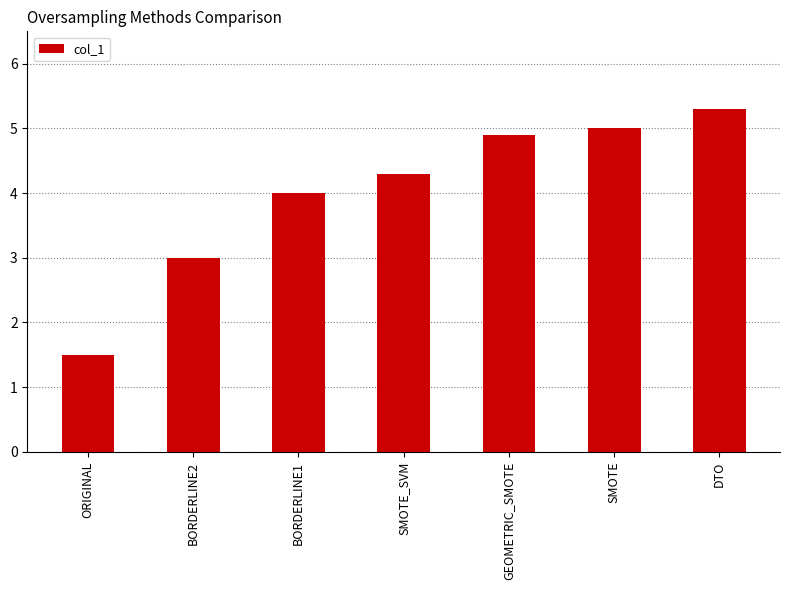

Read the value at BORDERLINE2.

3.0